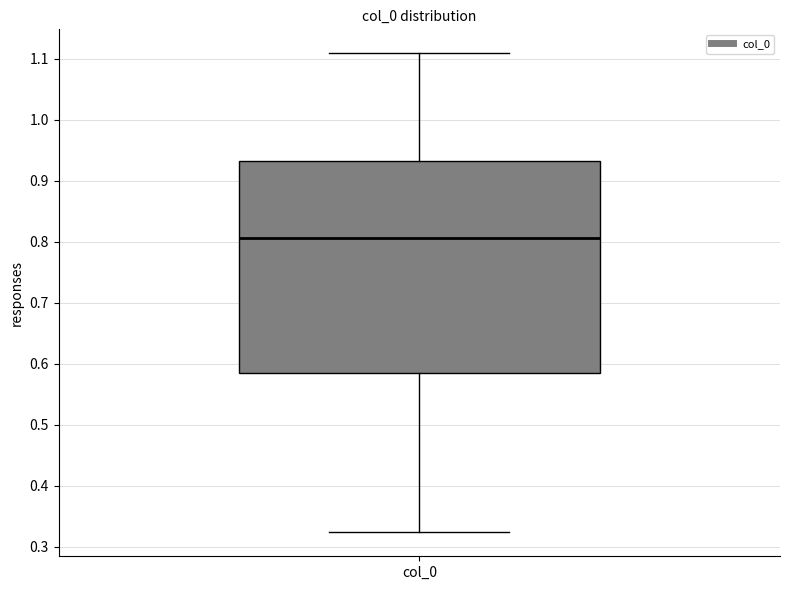

Transcribe this box plot: give where the median line is, the range the box spans, and where the two whiskers end, as read against the y-axis. The values are not printed on the chart, so give them approximately, as read against the axis.

median 0.81, box 0.59 to 0.93, whiskers 0.32 to 1.11